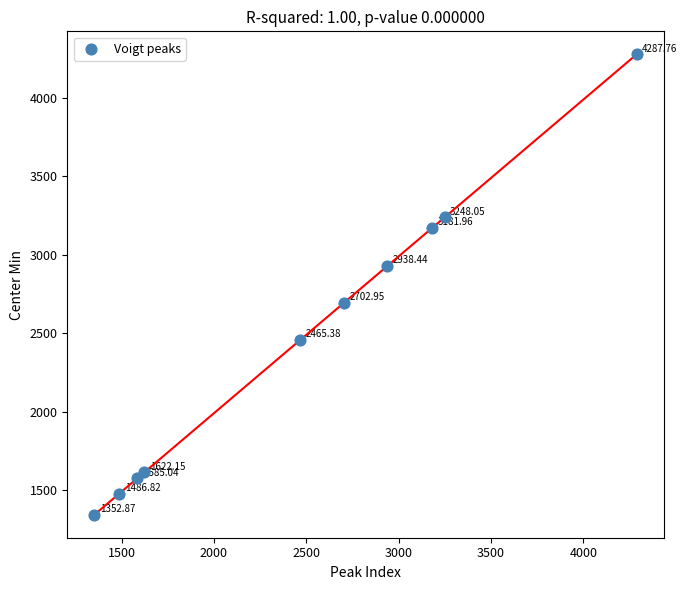

What is the average X value?

2487.1